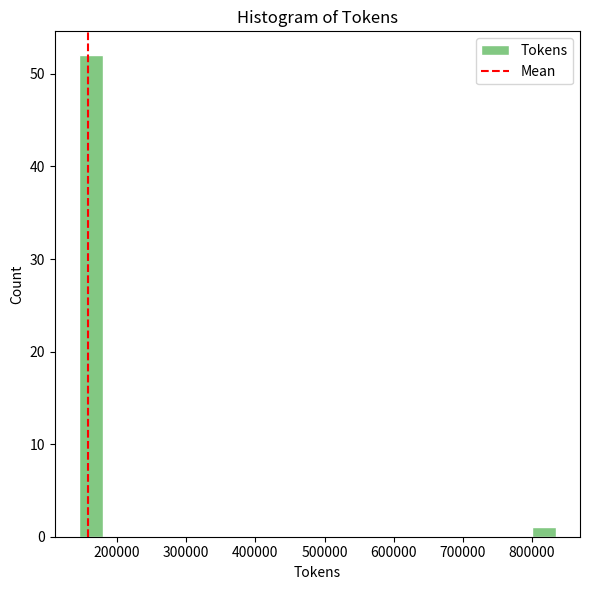

Read against the x-axis, roughly where is the centre of the tallest bar?

160000